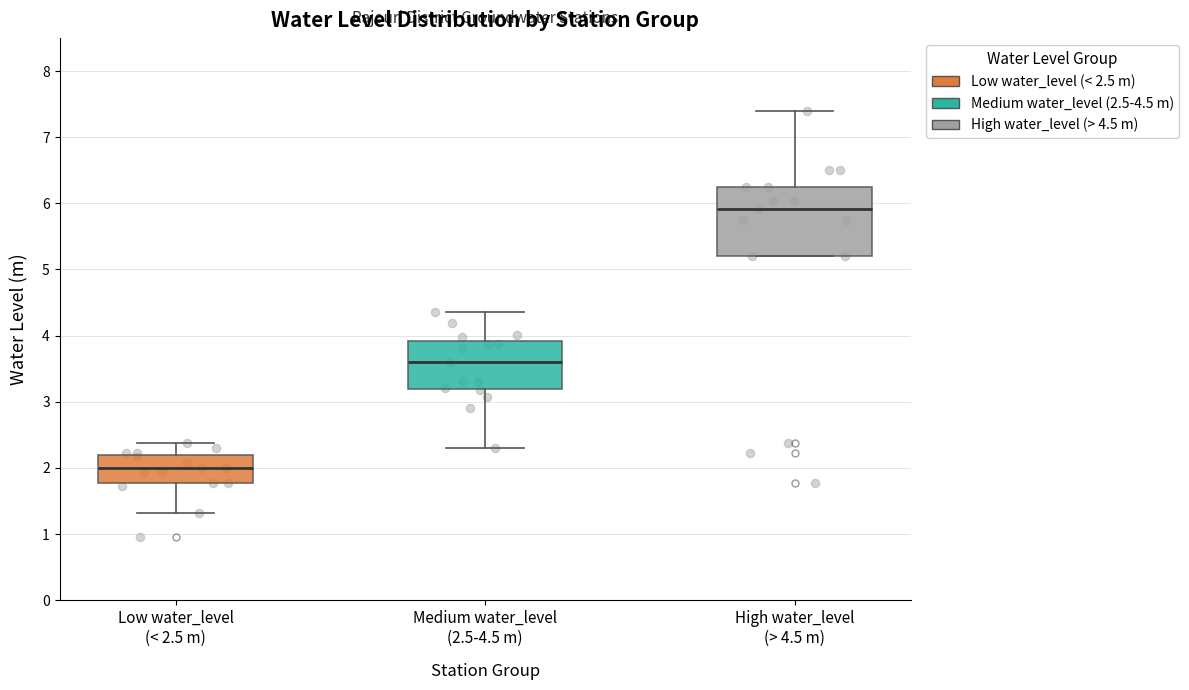

Comparing the boxes themselves (not the whiskers), which one is the tallest?

High water_level (> 4.5 m)